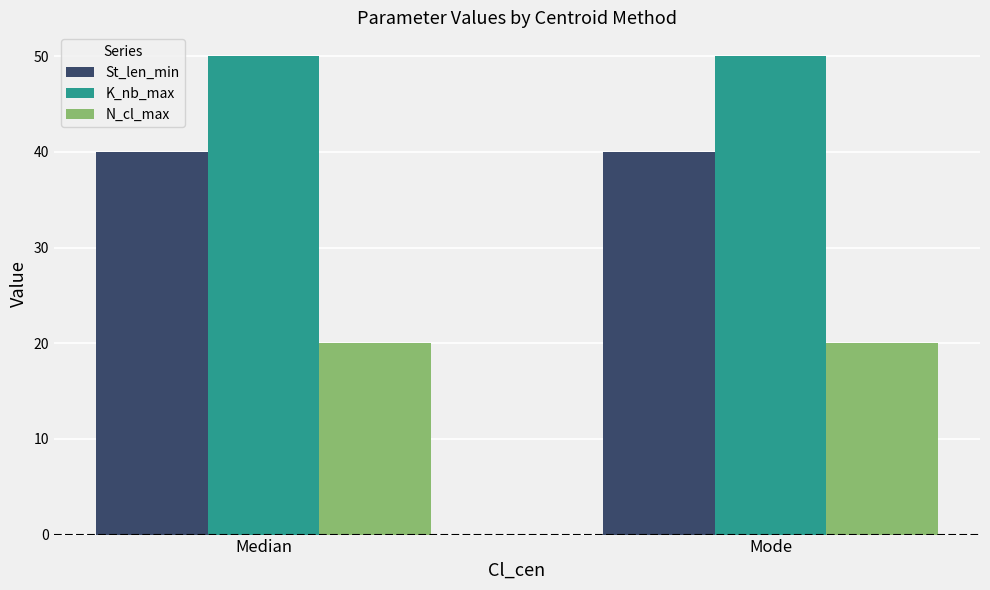

What position from the right is Median?

2